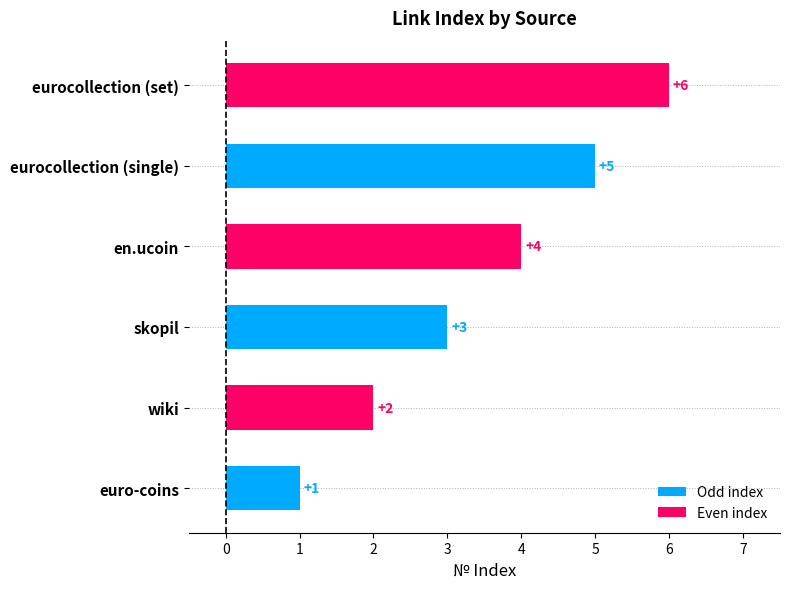

Count the Even index values in the range 2 to 6.

3